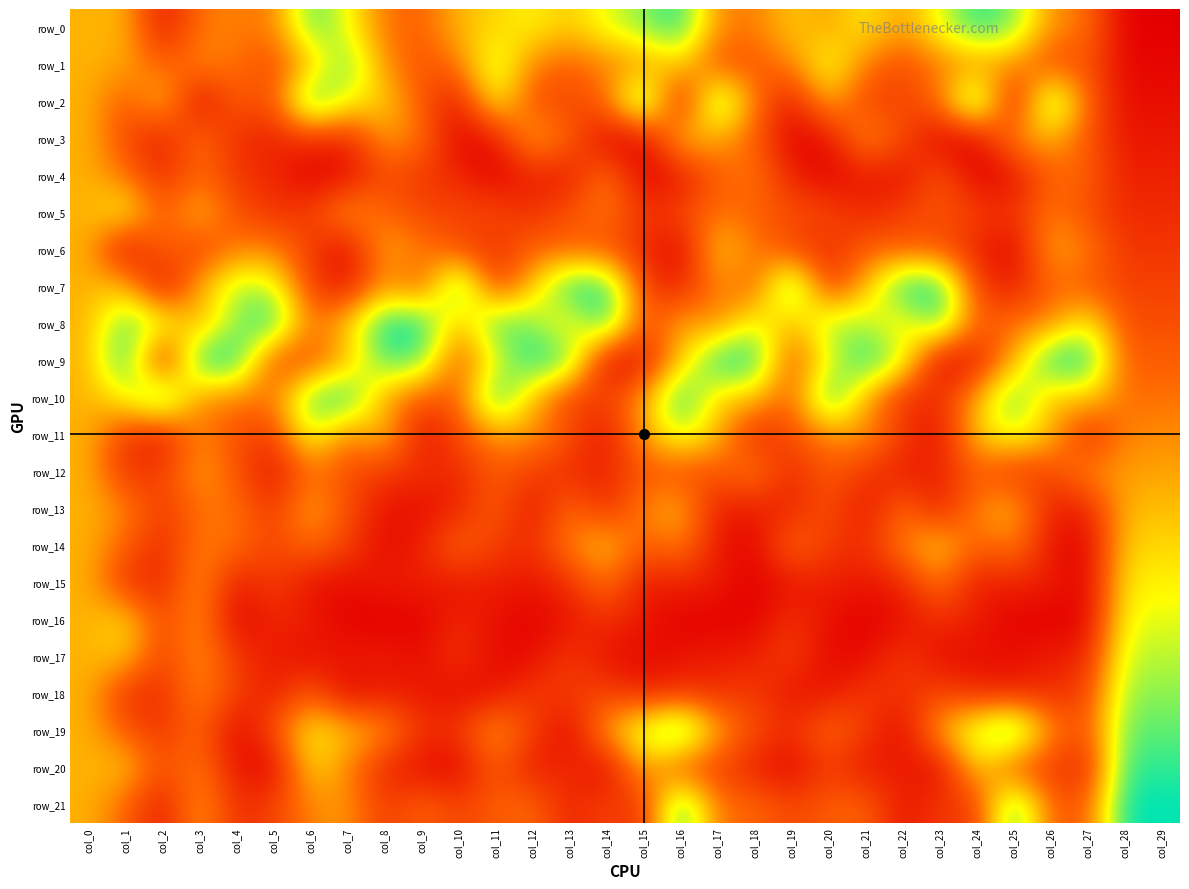

Which series has the widest spread of values?

row_2